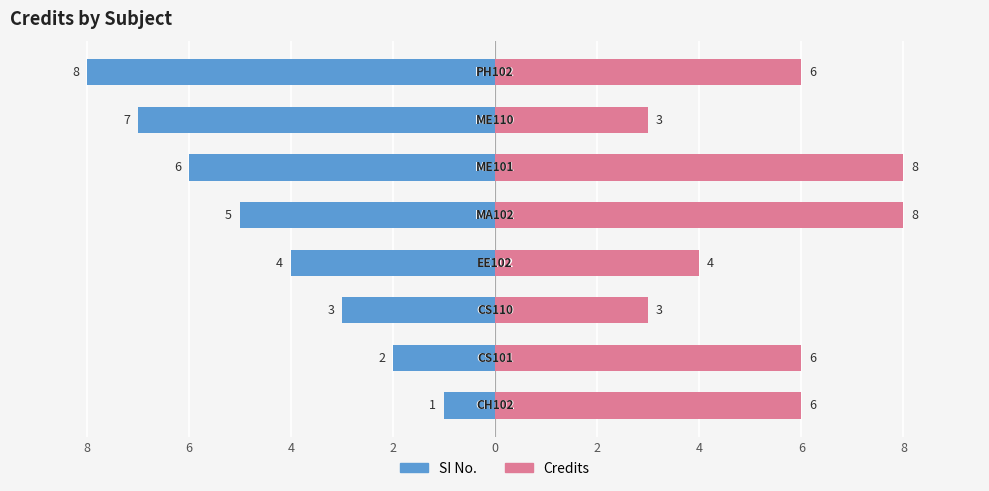

How many data points in SI No. are less than -4?

4